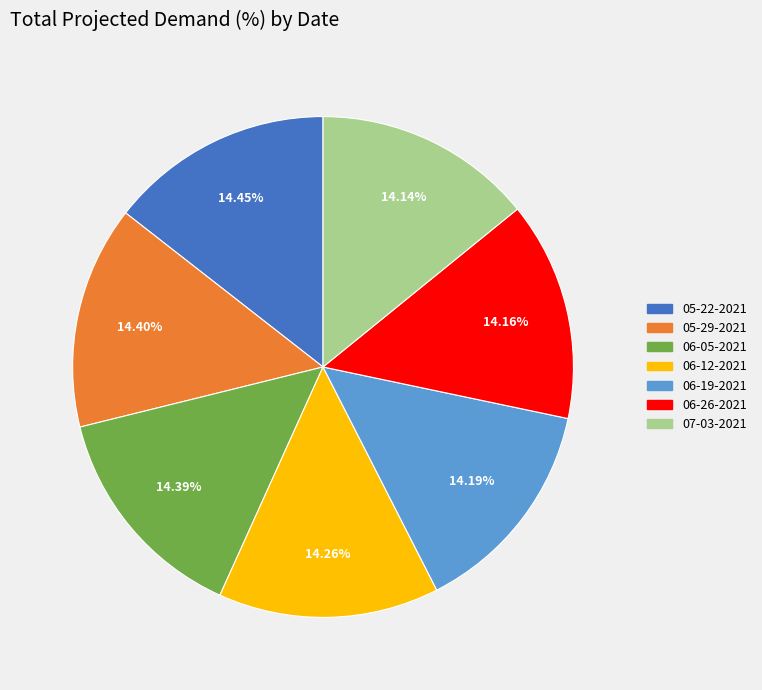

To the nearest percent, what is the combined percentage of 06-05-2021 and 06-26-2021?

29%